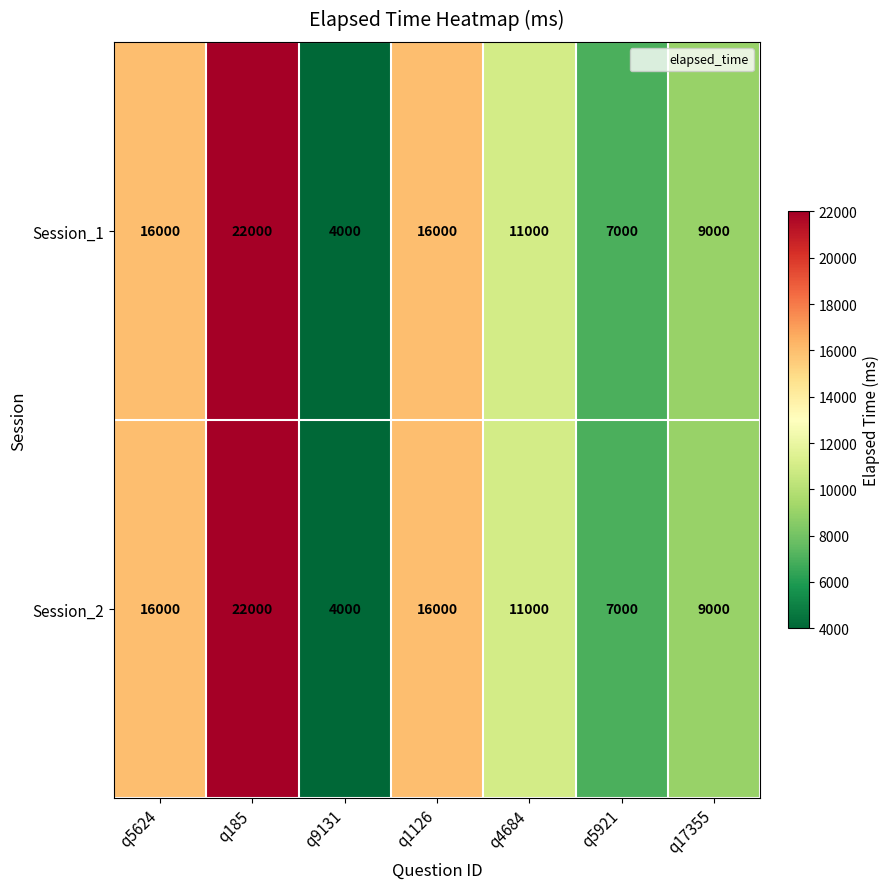

Which category has the highest value across all series?

q185